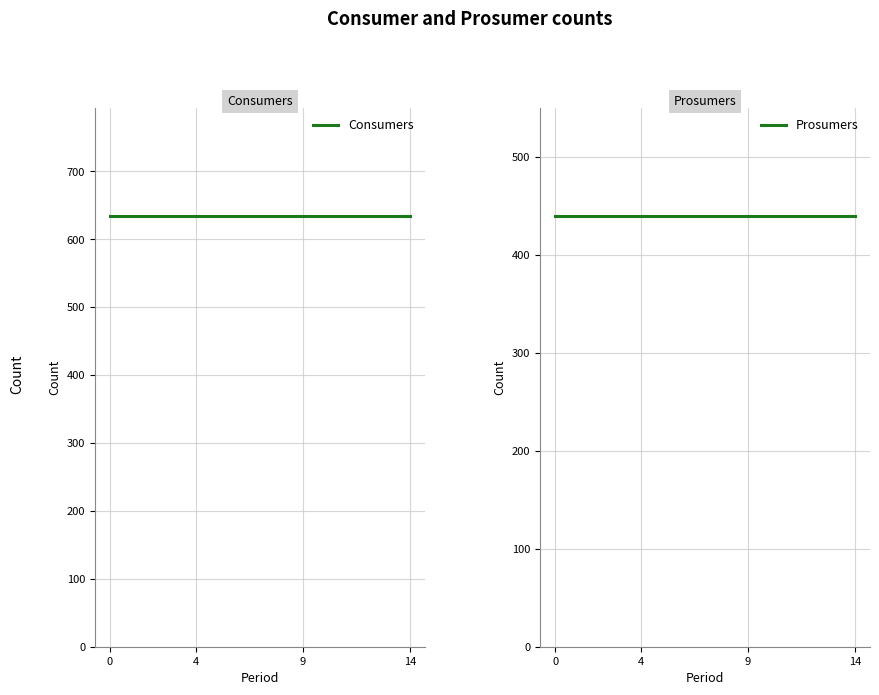

The Consumers series shows 635 at 13. True or false?

True